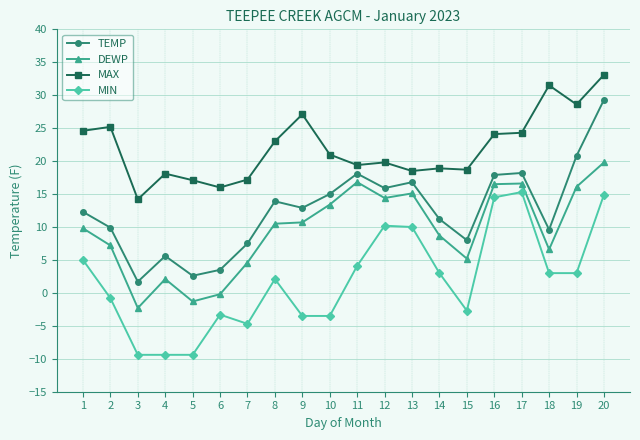

Rank the series by their maximum value, from highest to lowest.

MAX, TEMP, DEWP, MIN